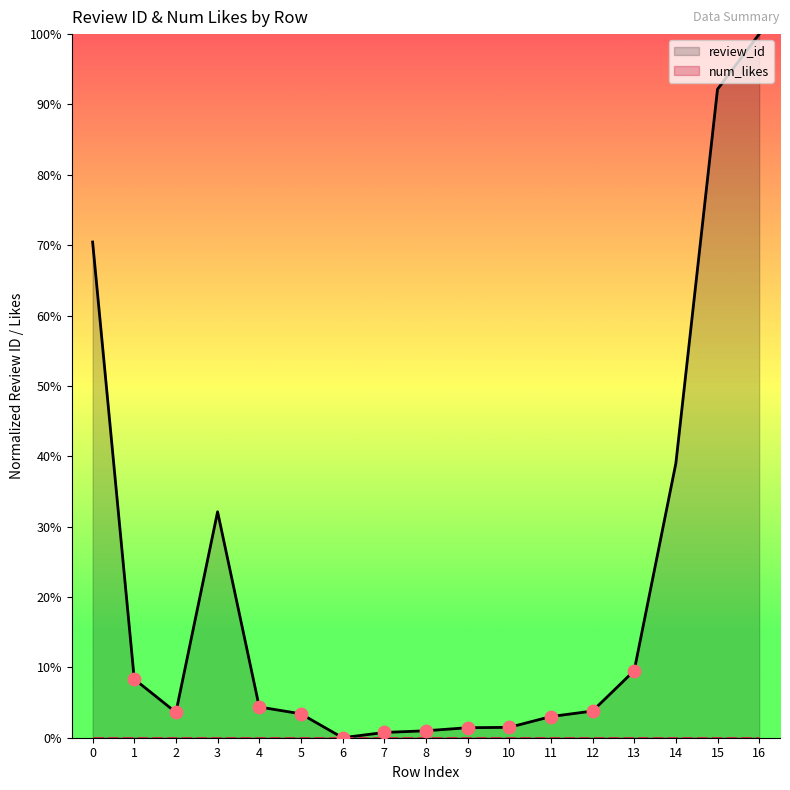

Which series has the largest total across all categories?

review_id